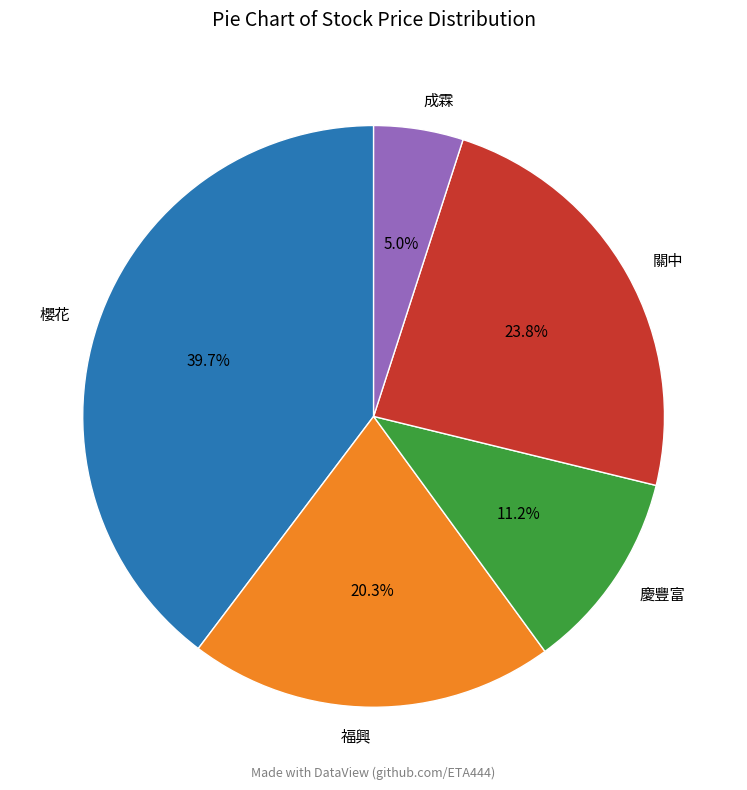

To the nearest percent, what is the combined percentage of 成霖 and 關中?

29%